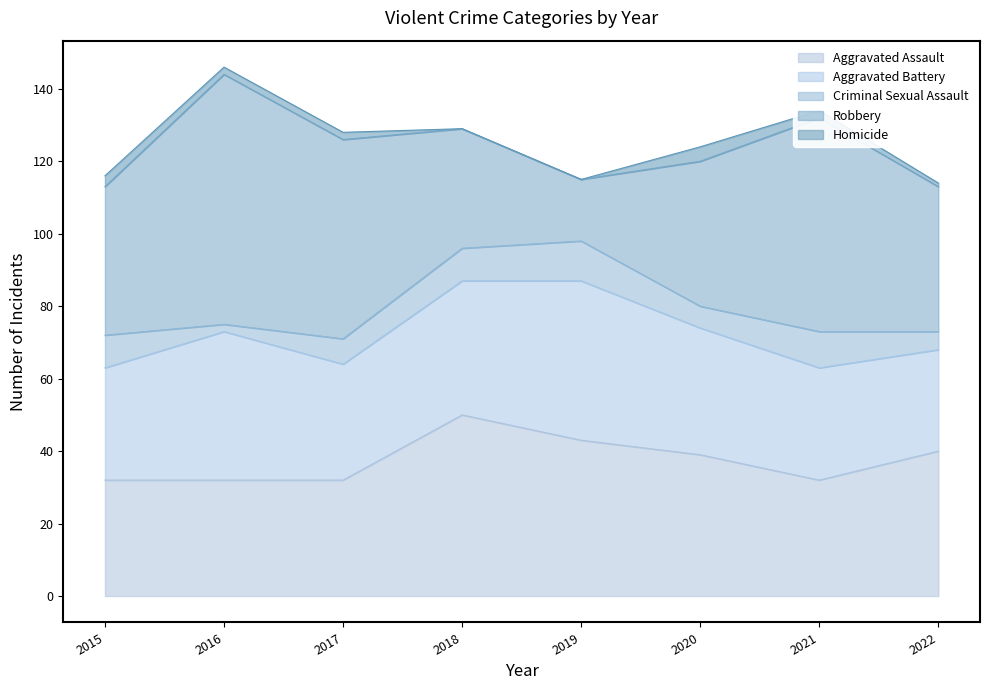

Count the Homicide values in the range 1 to 3.

5